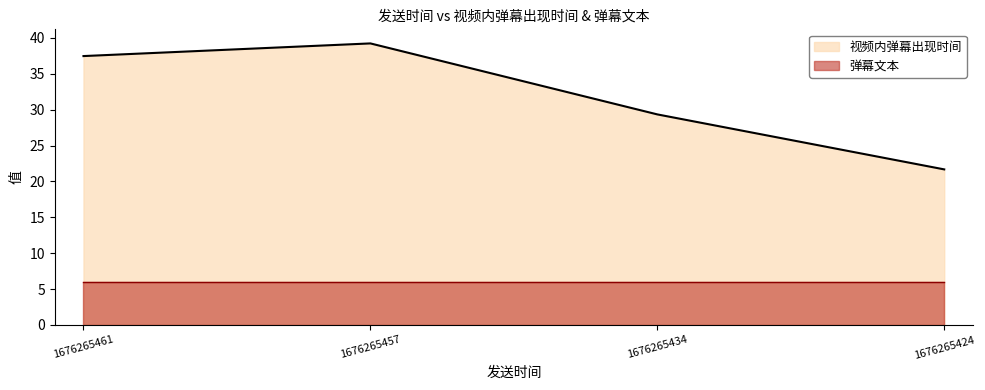

Does the chart display data point markers on the line(s)?

No